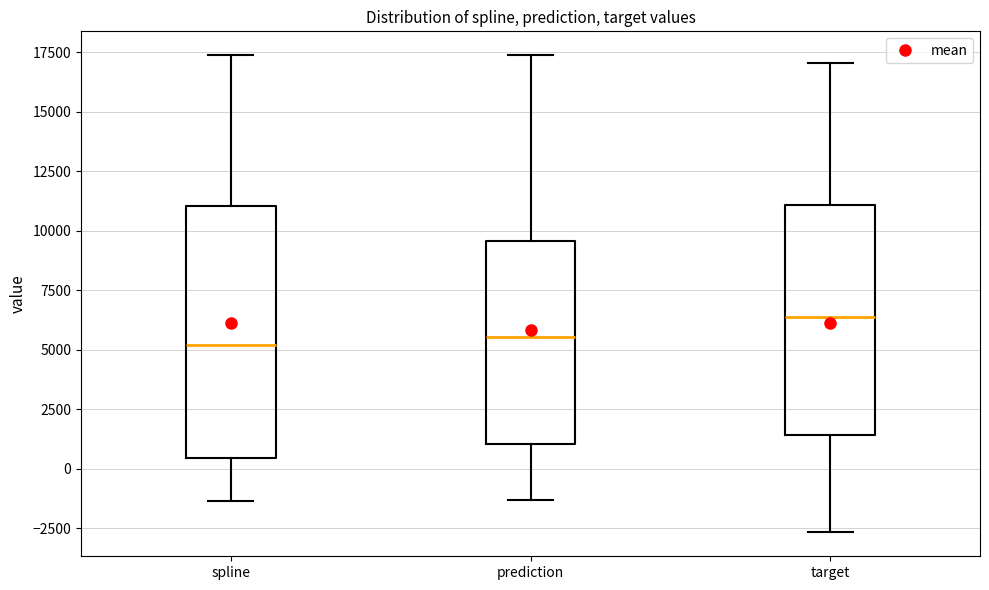

Comparing the boxes themselves (not the whiskers), which one is the tallest?

spline